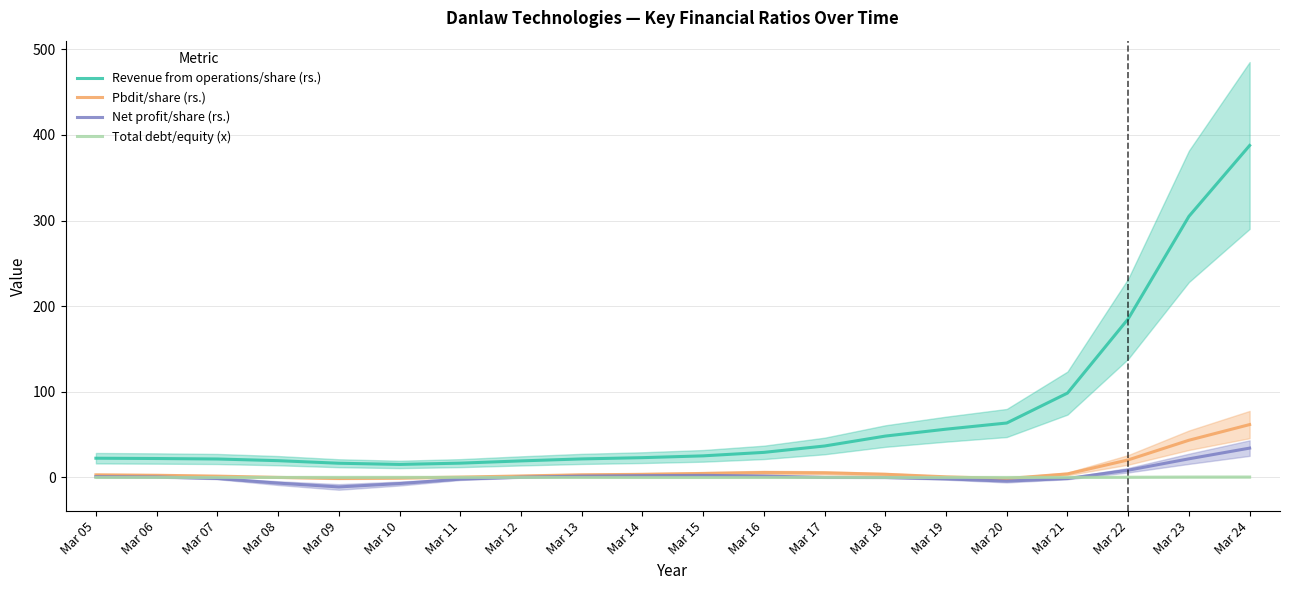

Reading left to right, extract all data points from this chart.

Revenue from operations/share (rs.): Mar 05=22.5	Mar 06=22.1	Mar 07=21.5	Mar 08=19.6	Mar 09=16.6	Mar 10=15.2	Mar 11=16.7	Mar 12=19.3	Mar 13=21.6	Mar 14=23.1	Mar 15=25.2	Mar 16=29.3	Mar 17=36.7	Mar 18=48.3	Mar 19=56.4	Mar 20=63.6	Mar 21=98.5	Mar 22=185.3	Mar 23=304.9	Mar 24=387.8
Pbdit/share (rs.): Mar 05=3.0	Mar 06=2.5	Mar 07=1.5	Mar 08=0.1	Mar 09=-1.2	Mar 10=-0.7	Mar 11=0.4	Mar 12=1.7	Mar 13=3.1	Mar 14=3.6	Mar 15=4.6	Mar 16=5.8	Mar 17=5.4	Mar 18=3.7	Mar 19=0.7	Mar 20=-1.3	Mar 21=4.1	Mar 22=20.5	Mar 23=43.4	Mar 24=61.8
Net profit/share (rs.): Mar 05=0.9	Mar 06=0.5	Mar 07=-1.2	Mar 08=-6.6	Mar 09=-11.1	Mar 10=-7.1	Mar 11=-2.0	Mar 12=0.3	Mar 13=1.6	Mar 14=2.1	Mar 15=2.4	Mar 16=1.6	Mar 17=0.0	Mar 18=-0.1	Mar 19=-1.7	Mar 20=-4.3	Mar 21=-1.3	Mar 22=8.4	Mar 23=21.8	Mar 24=34.3
Total debt/equity (x): Mar 05=0.0	Mar 06=0.0	Mar 07=0.0	Mar 08=0.0	Mar 09=0.1	Mar 10=0.1	Mar 11=0.1	Mar 12=0.0	Mar 13=0.0	Mar 14=0.0	Mar 15=0.0	Mar 16=0.0	Mar 17=0.0	Mar 18=0.0	Mar 19=0.0	Mar 20=0.0	Mar 21=0.0	Mar 22=0.2	Mar 23=0.5	Mar 24=0.5